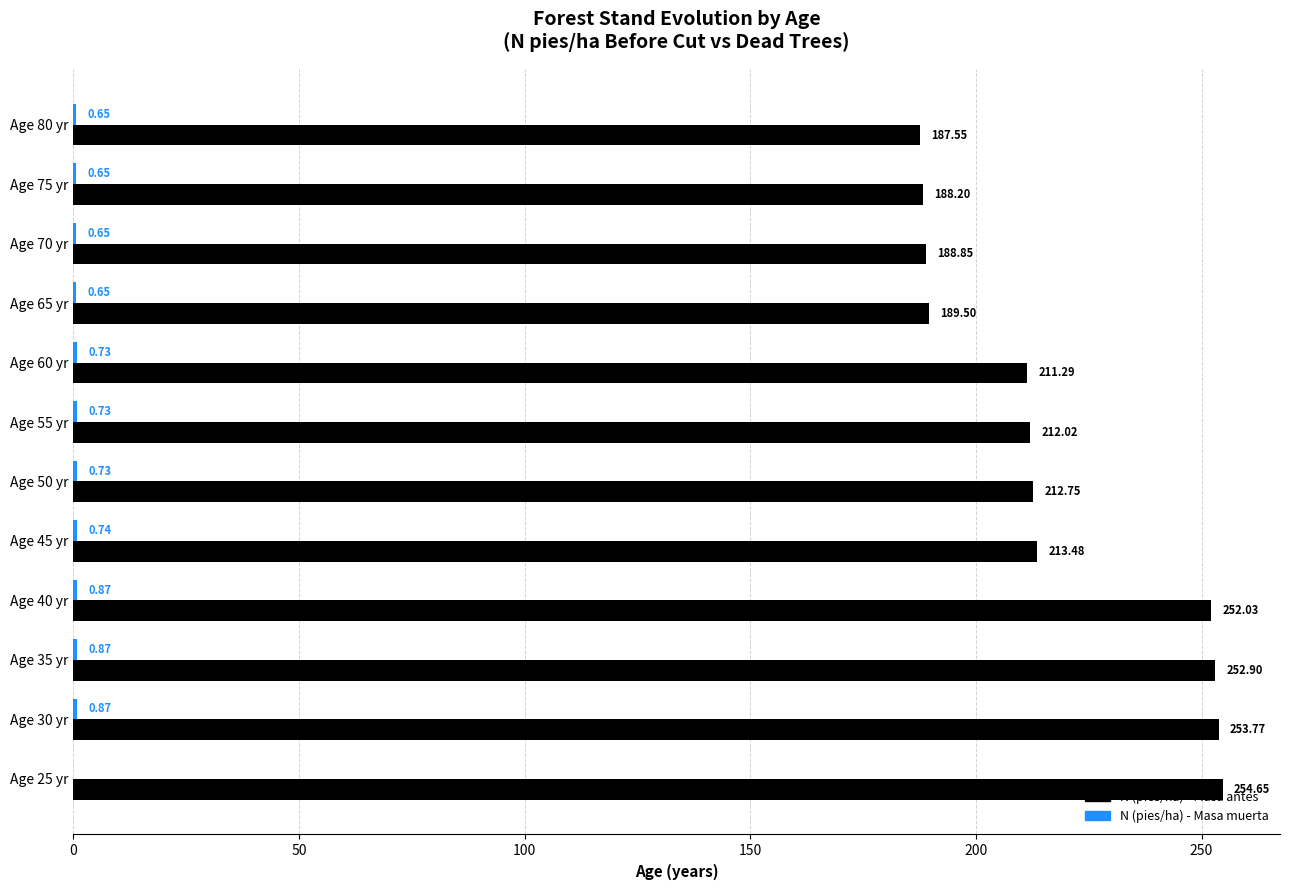

Between Age 40 yr and Age 75 yr, which series saw the biggest shift?

N (pies/ha) - Masa antes